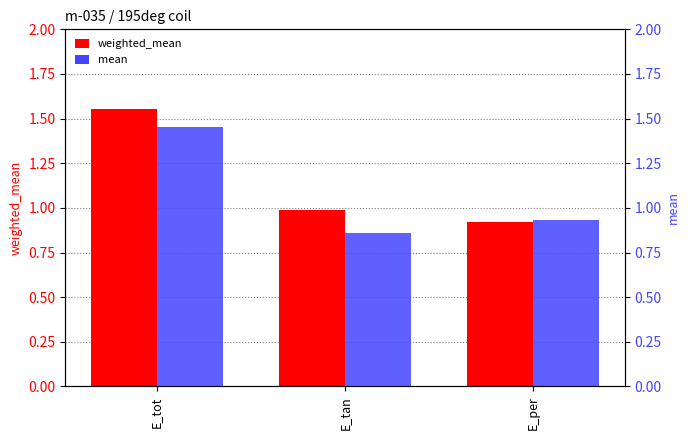

How many bars are there in each group?

2